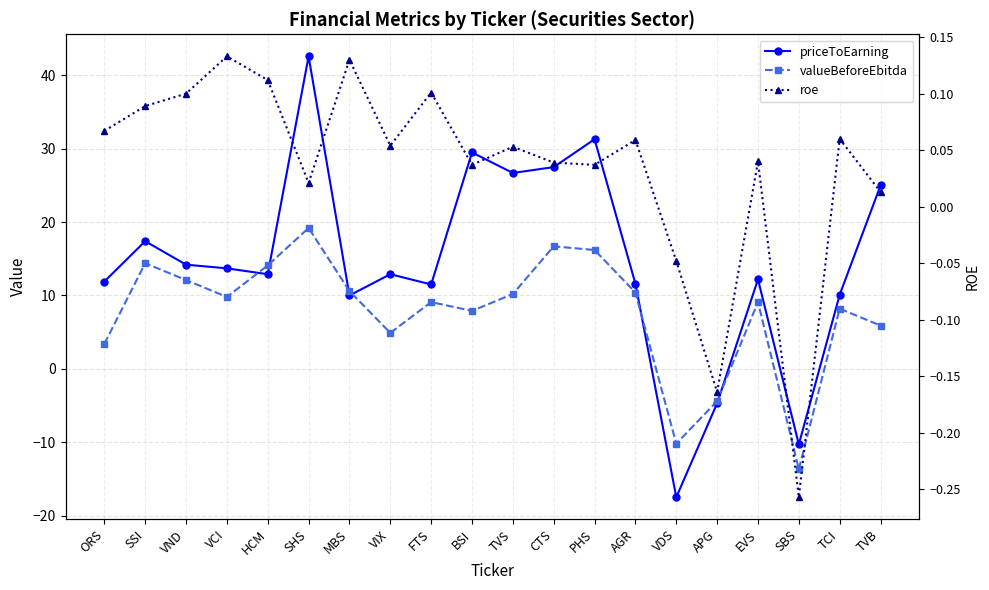

What is the label of the 18th point from the left?

SBS